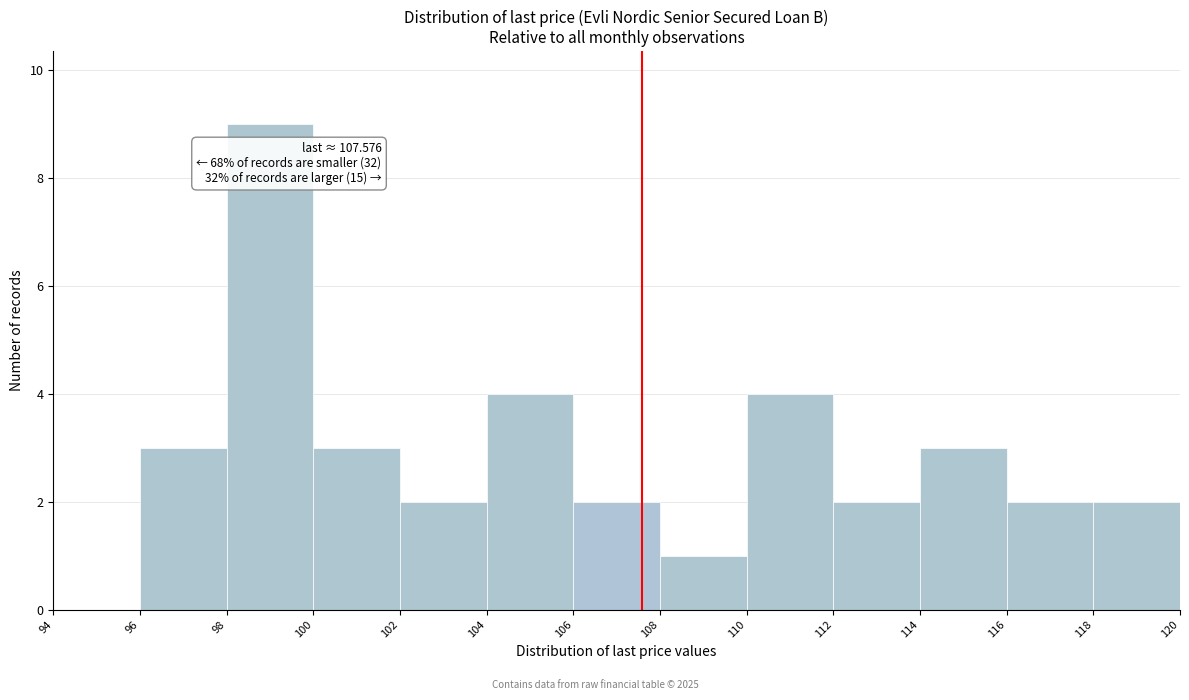

Which range on the x-axis has the tallest bar?

98 to 100